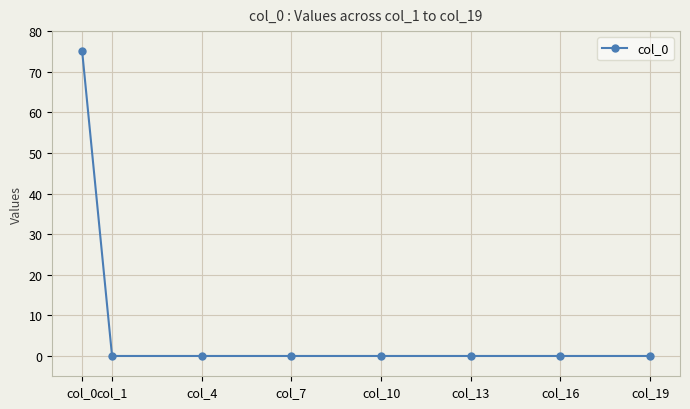

What is the maximum value shown in the chart?

75